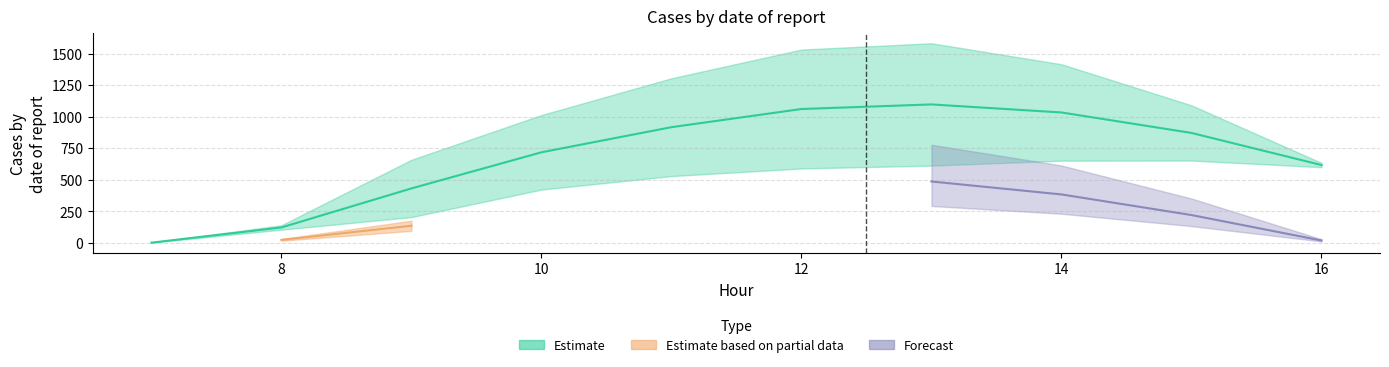

How many values in the row_0 series exceed 870?

5